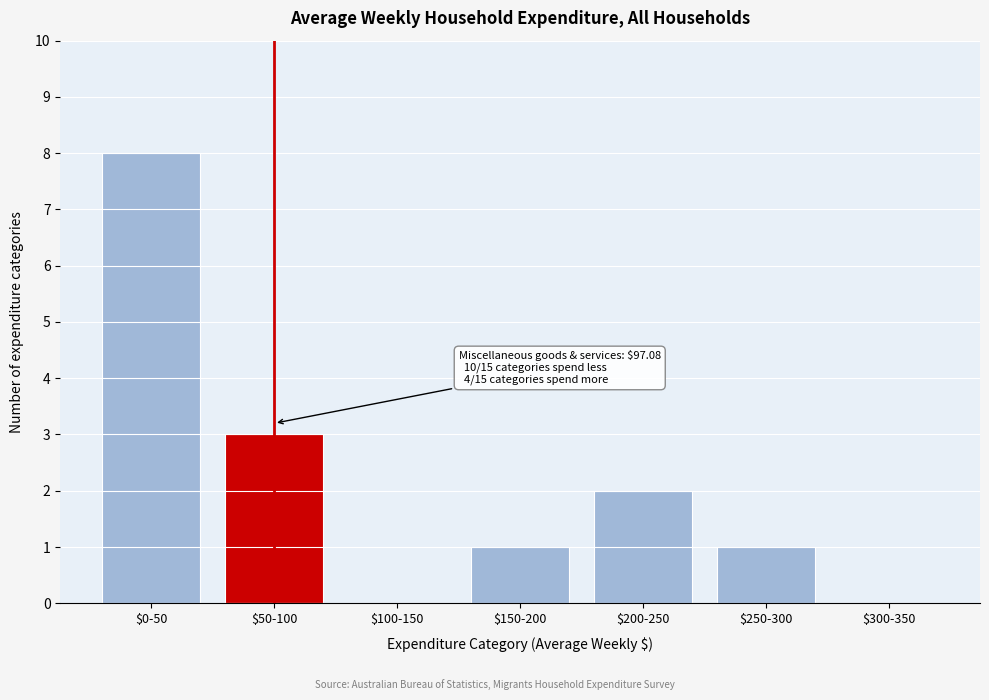

The value at $0-50 is 14. True or false?

False